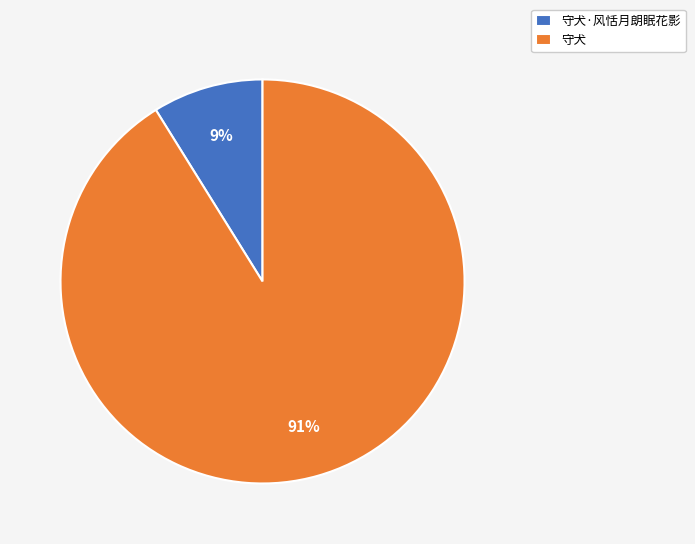

How many segments does this pie chart have?

2